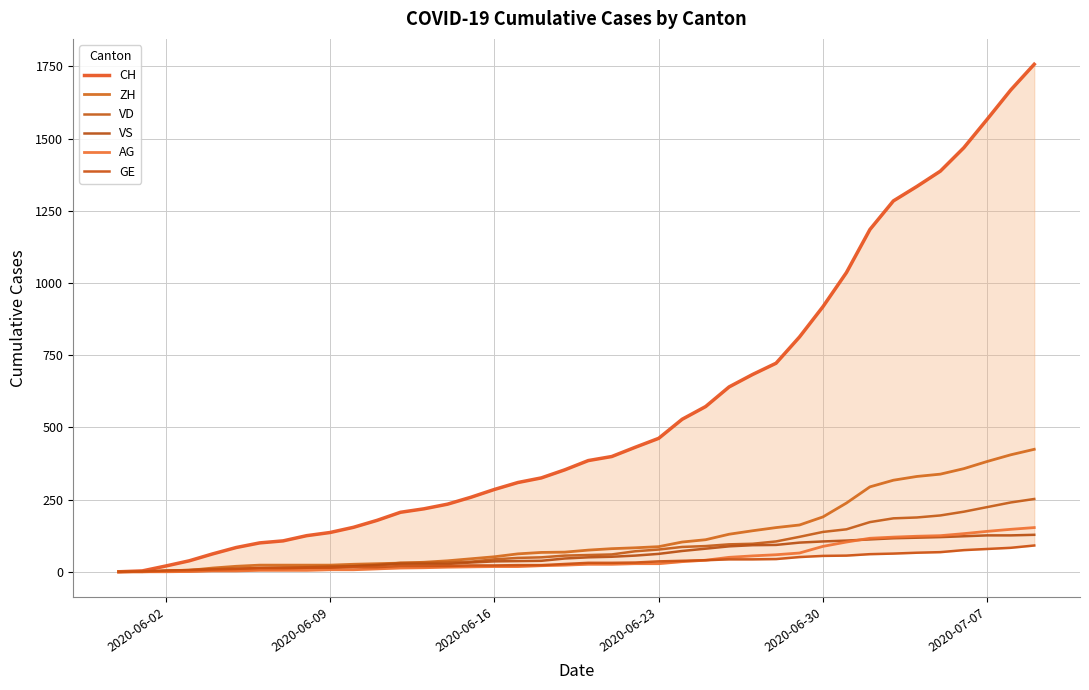

What is the value of the ZH point at the 3rd from the left?

2